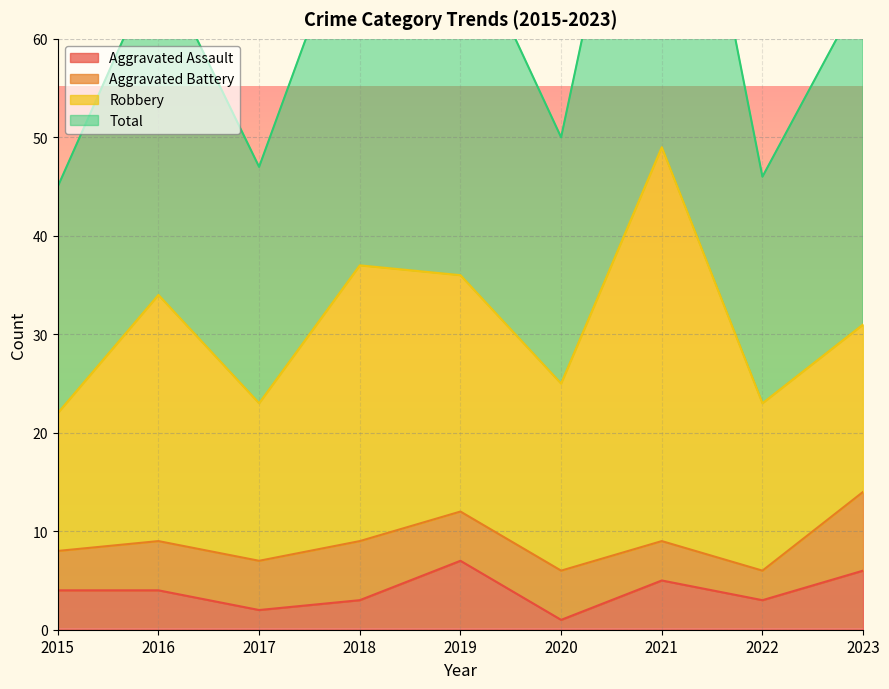

The Total series shows 42 at 2016. True or false?

False